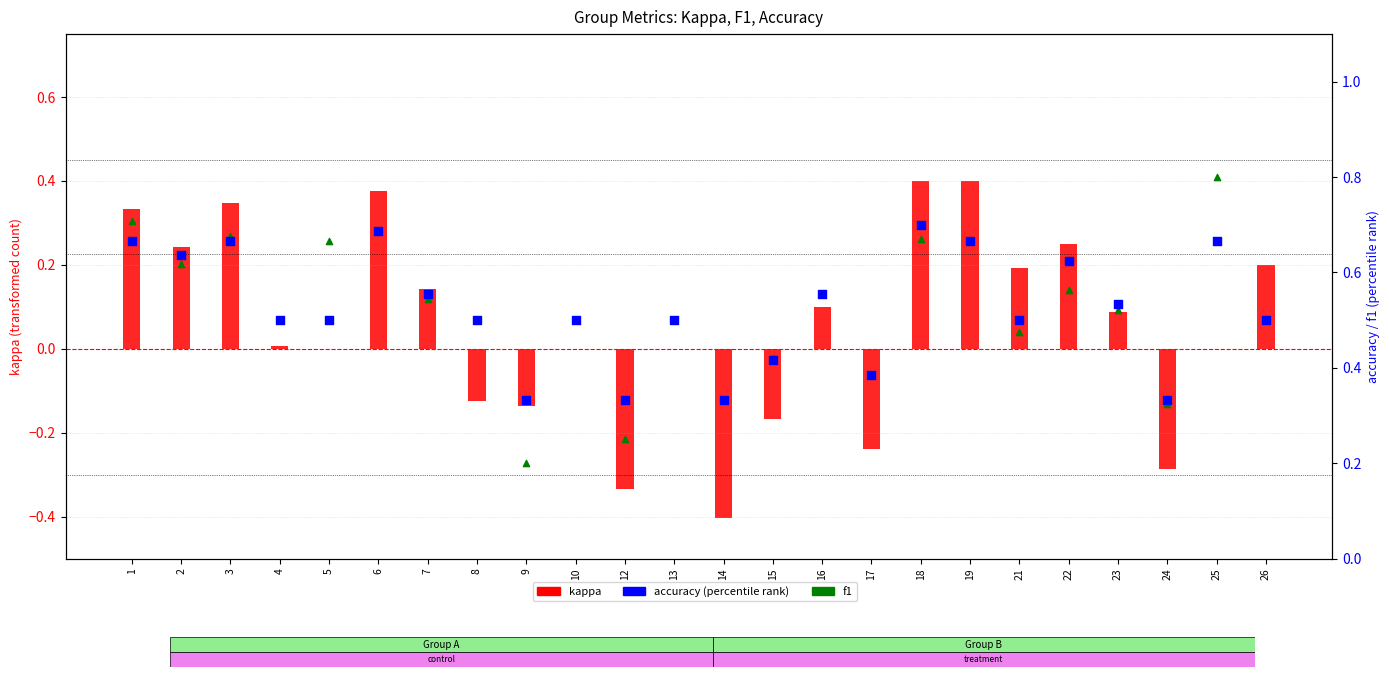

What are all the series names shown in the legend?

kappa, accuracy, f1